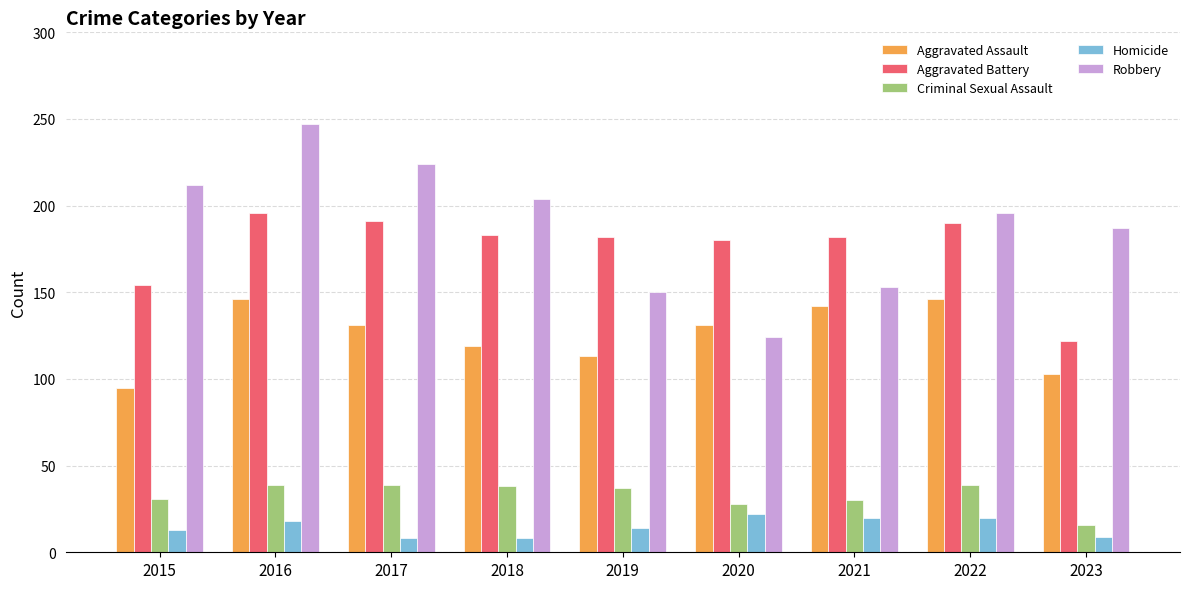

Count the number of categories in the chart.

9